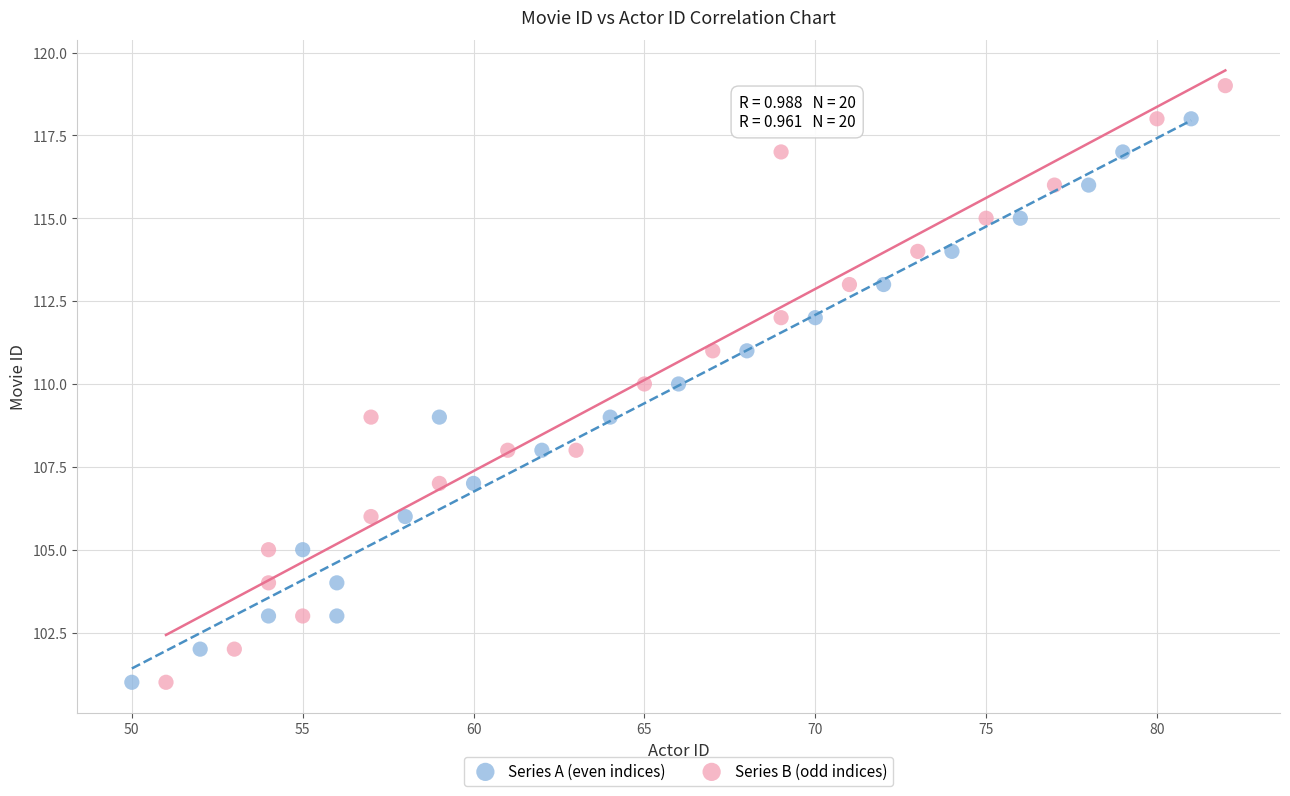

What are all the series names shown in the legend?

Series A (even indices), Series B (odd indices)